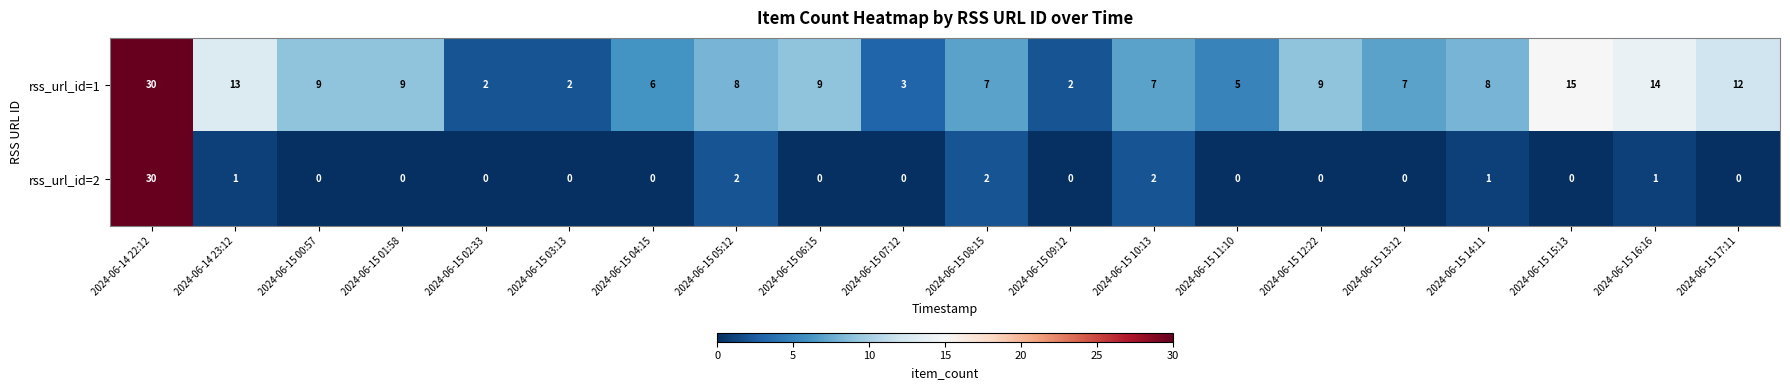

Which series has the largest total across all categories?

rss_url_id=1